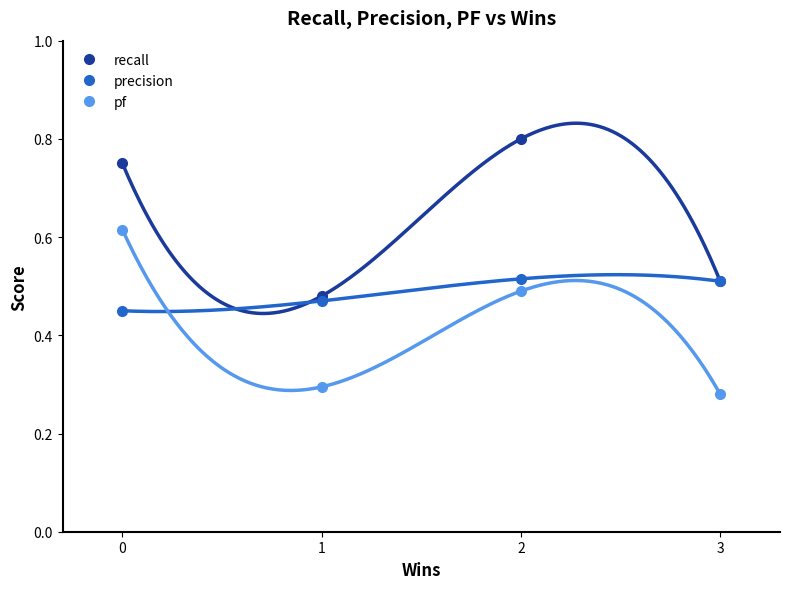

The value of recall at 2 is 1.1. True or false?

False